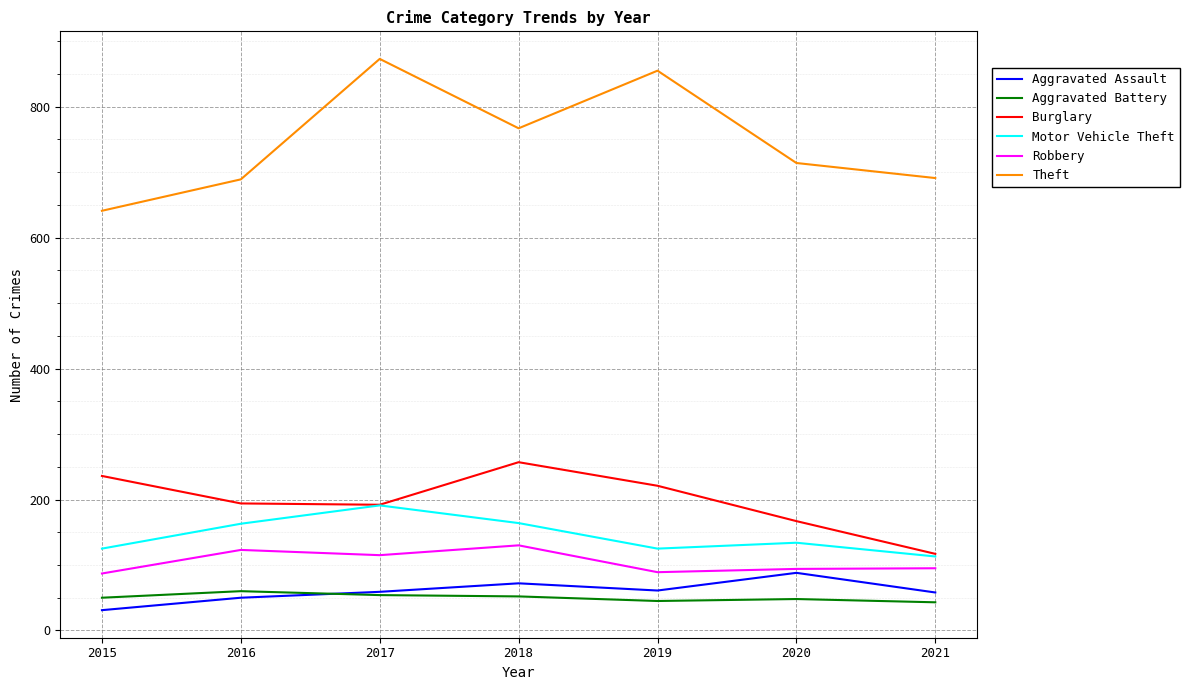

Which category has the highest value in the Burglary series?

2018